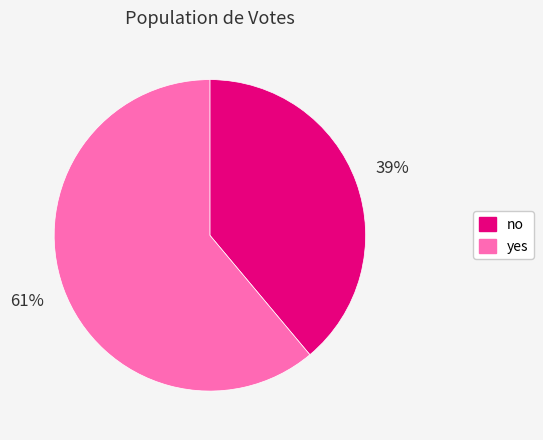

What percentage is the yes slice, to the nearest percent?

61%